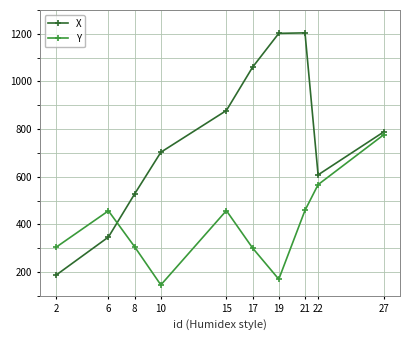

How many interior local valleys does the Y series have?

2